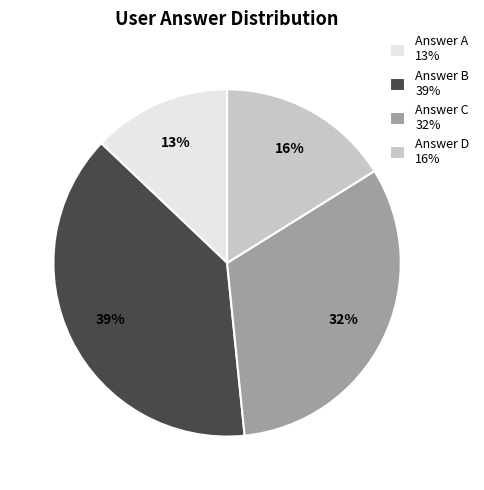

Is the sum of Answer A 13% and Answer C 32% greater than half?

No